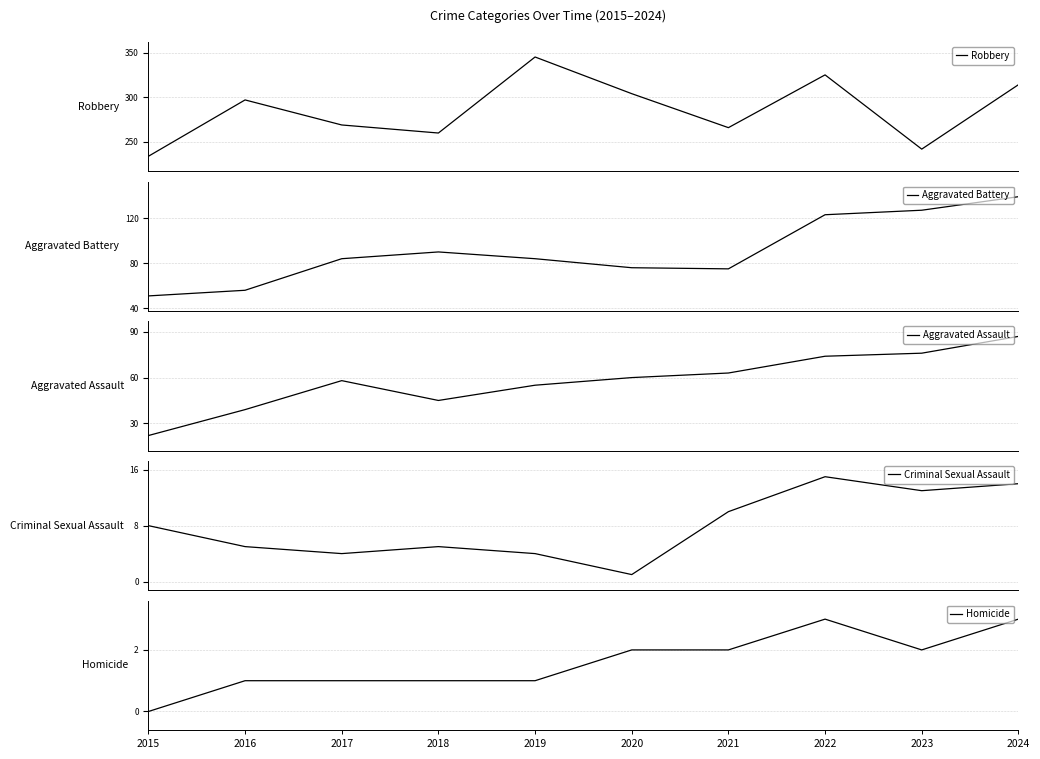

What is the value of the Robbery point at the 6th from the left?

304